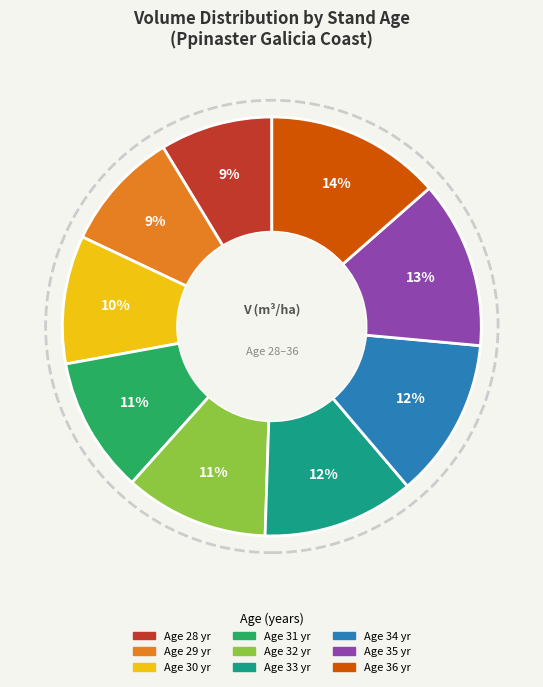

To the nearest percent, what is the average slice percentage?

11%